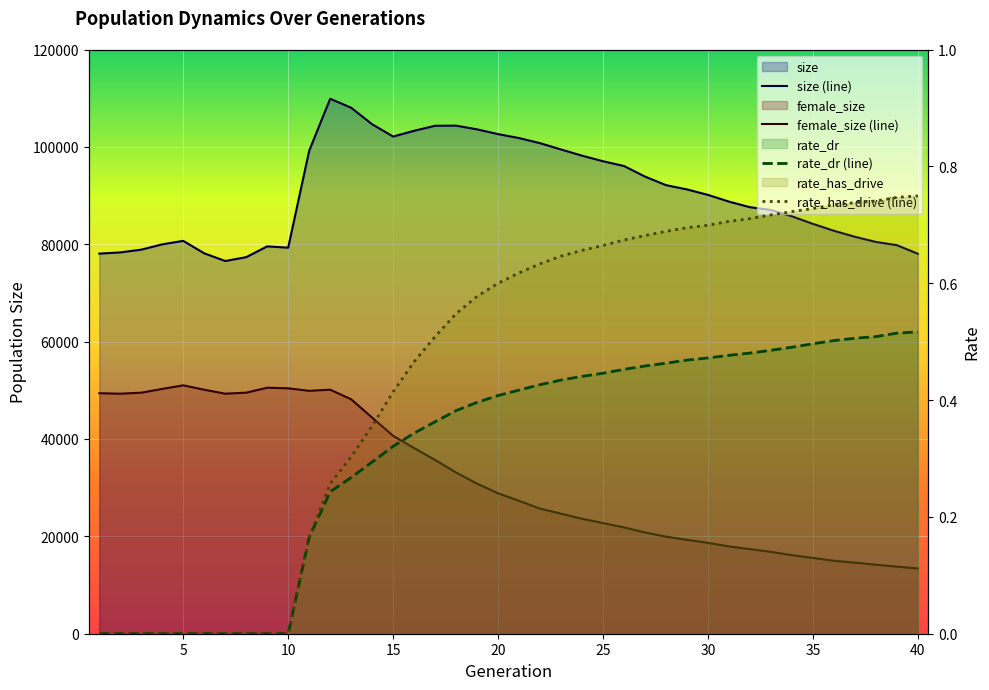

What is the total value across all series at 20?

131717.0